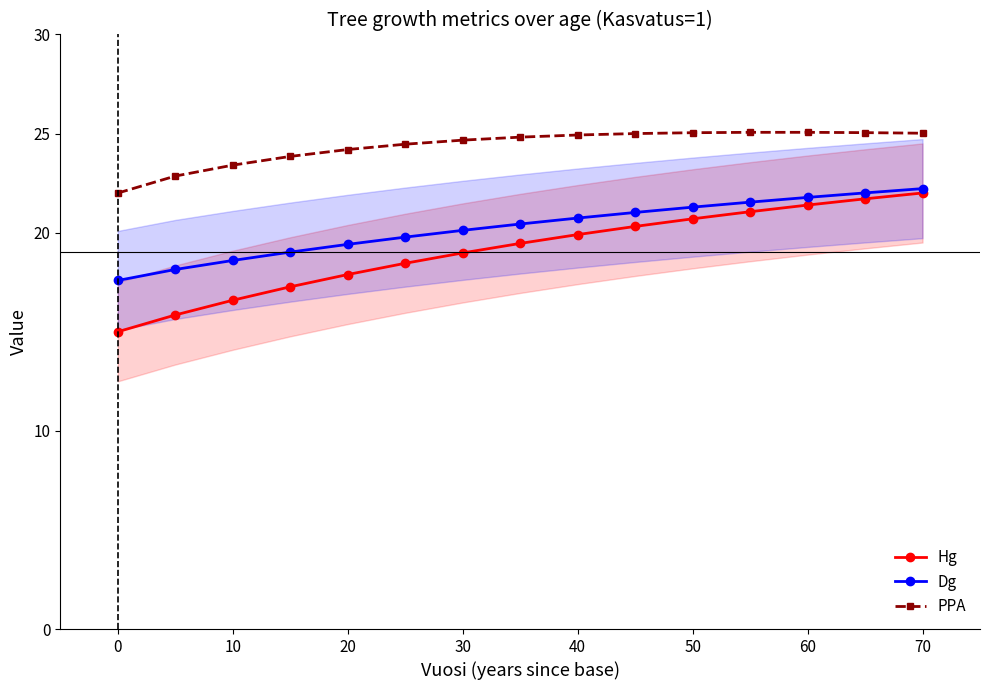

Is the value of Dg at 40 greater than the value of PPA at 50?

No